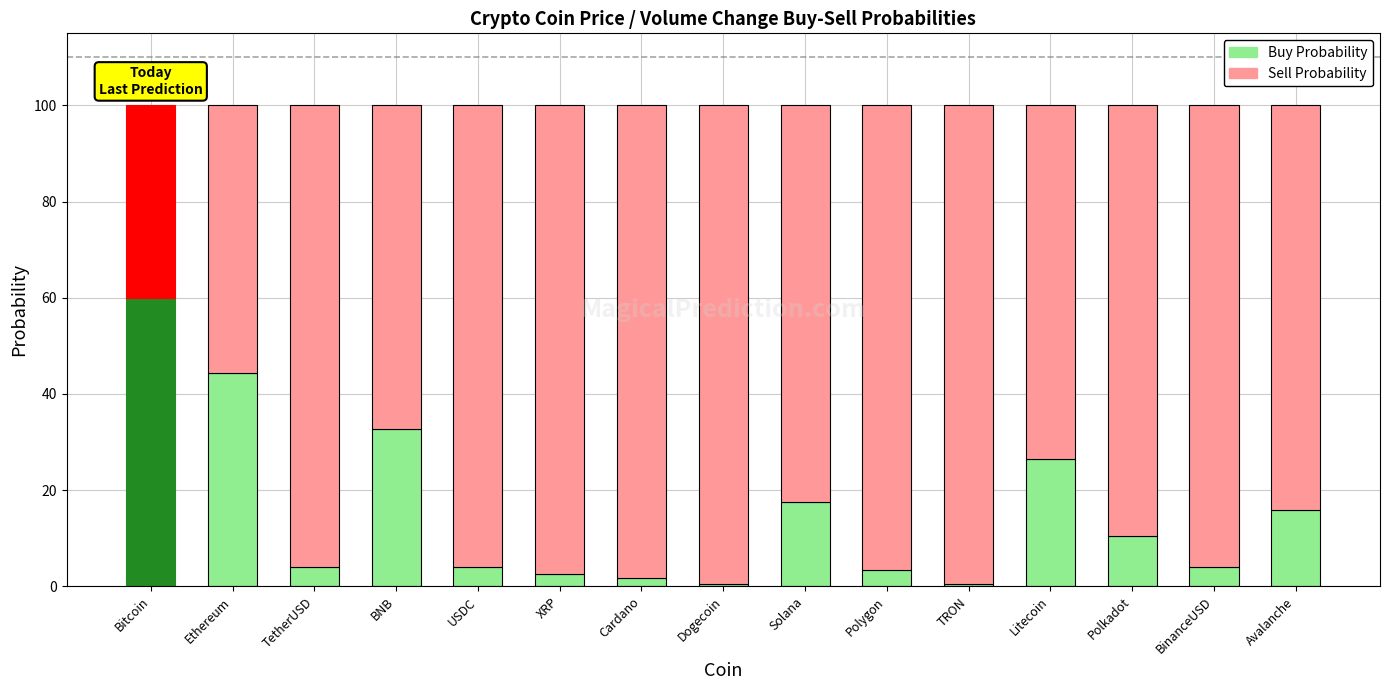

How many series are shown in this chart?

2